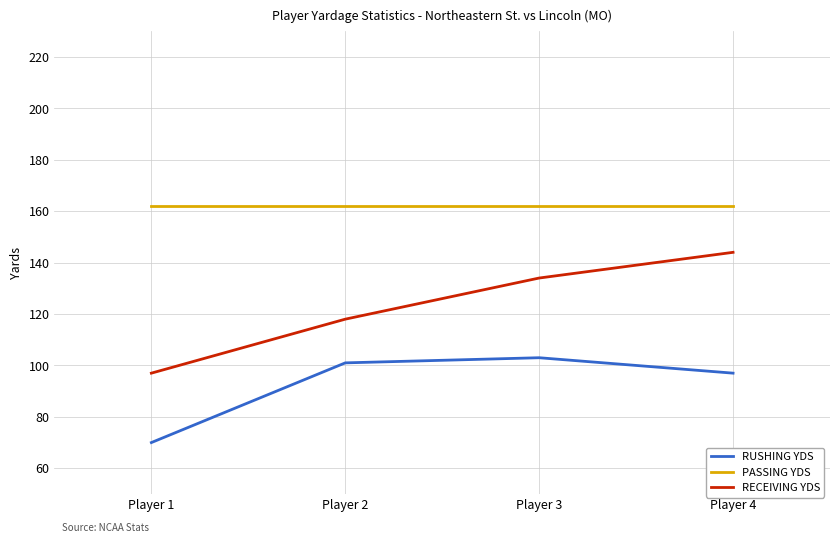

Reading right to left, list all the values displayed in this chart.

RUSHING YDS: Player 4=97	Player 3=103	Player 2=101	Player 1=70
PASSING YDS: Player 4=162	Player 3=162	Player 2=162	Player 1=162
RECEIVING YDS: Player 4=144	Player 3=134	Player 2=118	Player 1=97